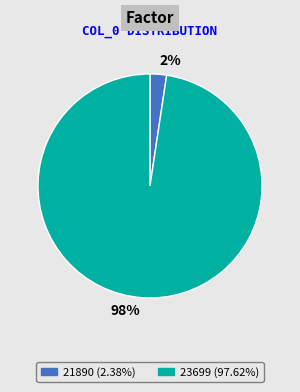

To the nearest percent, what is the average slice percentage?

50%